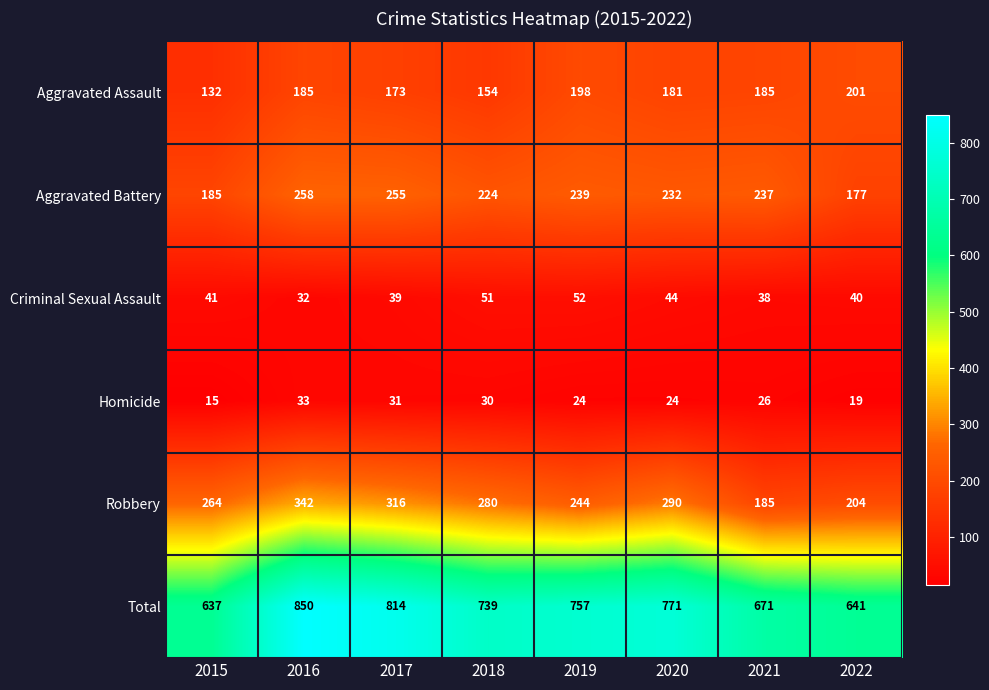

What is the difference between the highest and lowest values at 2015?

622